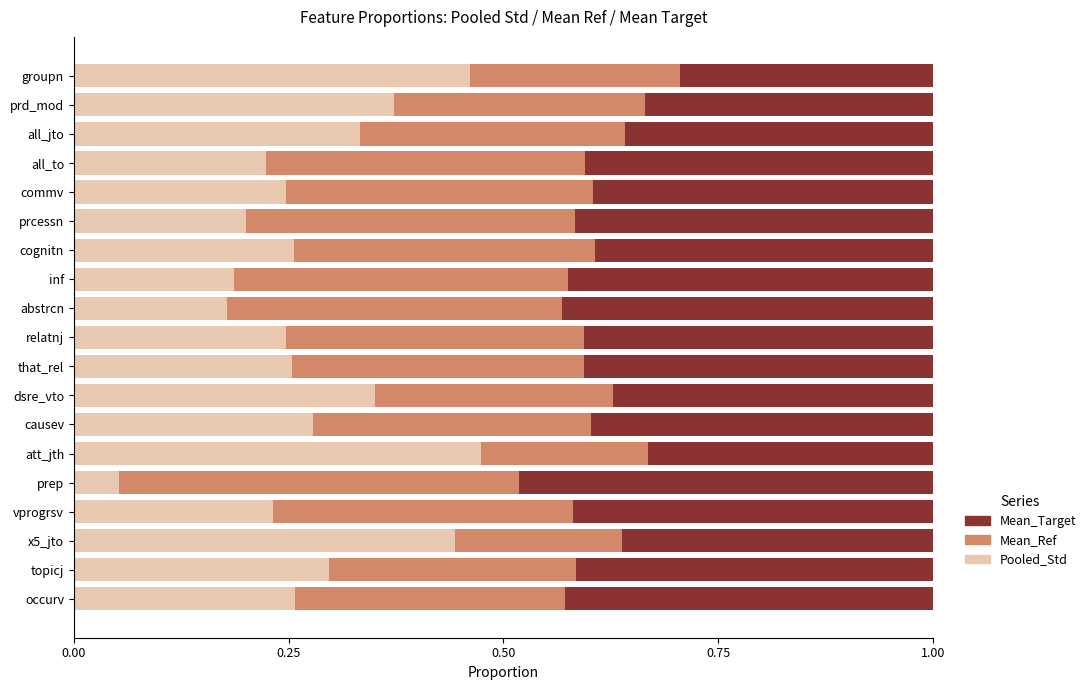

The value of Pooled_Std at occurv is 0.3. True or false?

True